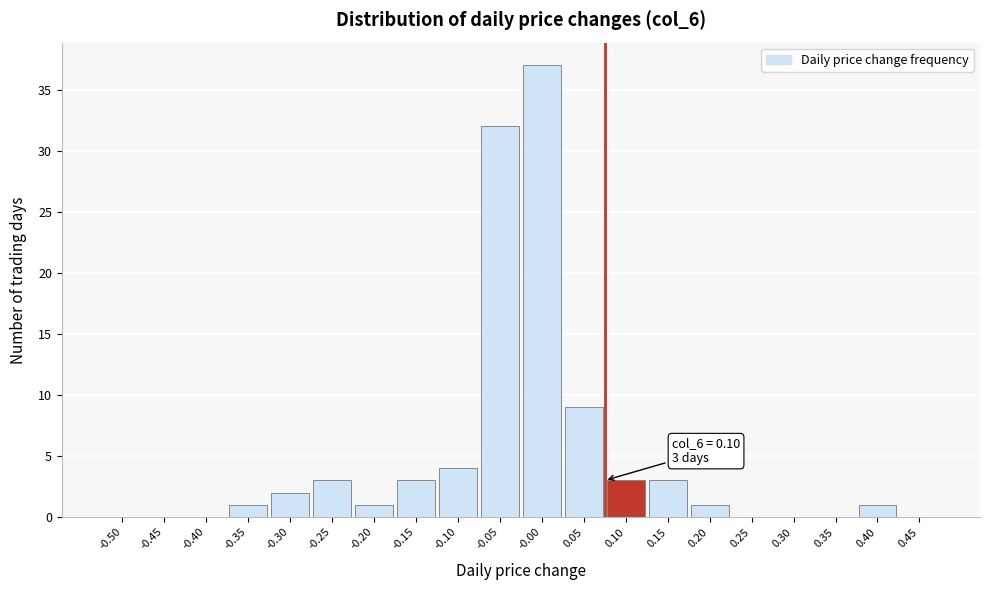

Reading right to left, extract all data points from this chart.

0.45=0	0.40=1	0.35=0	0.30=0	0.25=0	0.20=1	0.15=3	0.10=3	0.05=9	-0.00=37	-0.05=32	-0.10=4	-0.15=3	-0.20=1	-0.25=3	-0.30=2	-0.35=1	-0.40=0	-0.45=0	-0.50=0